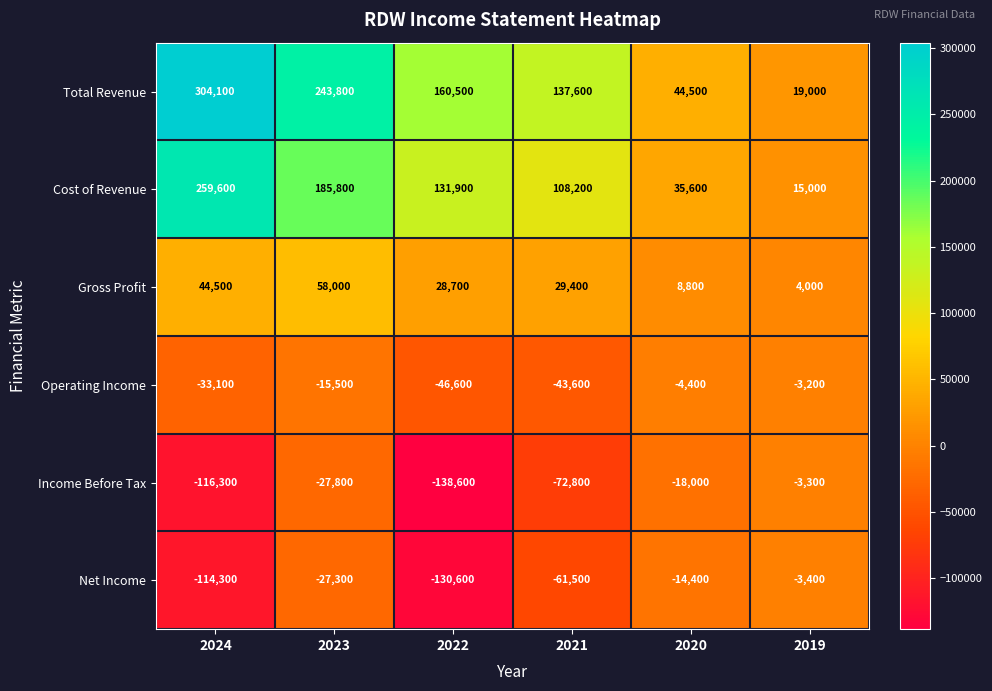

Rank the series by their maximum value, from highest to lowest.

Total Revenue, Cost of Revenue, Gross Profit, Operating Income, Income Before Tax, Net Income